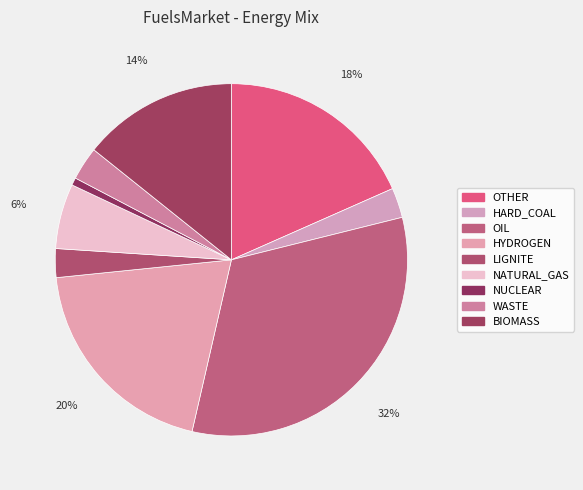

What percentage is NOT represented by OIL?

67.5%